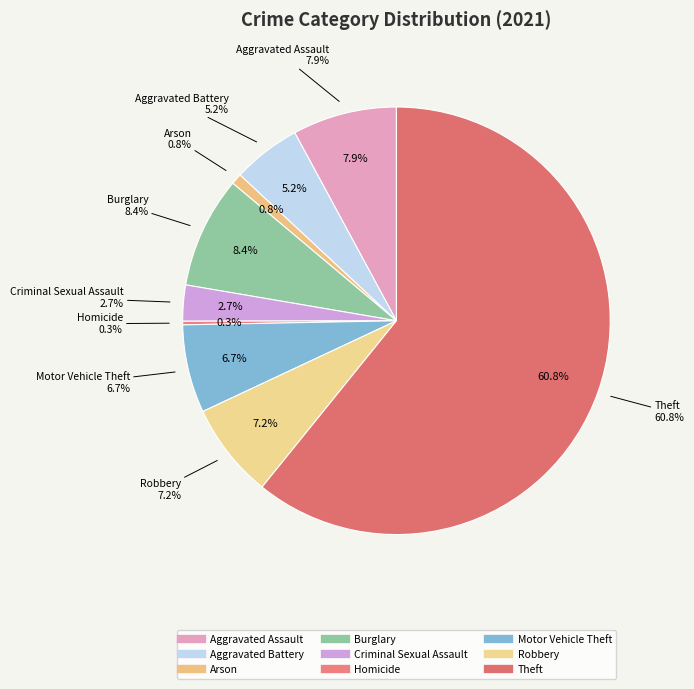

Which slice represents more than half of the pie?

Theft